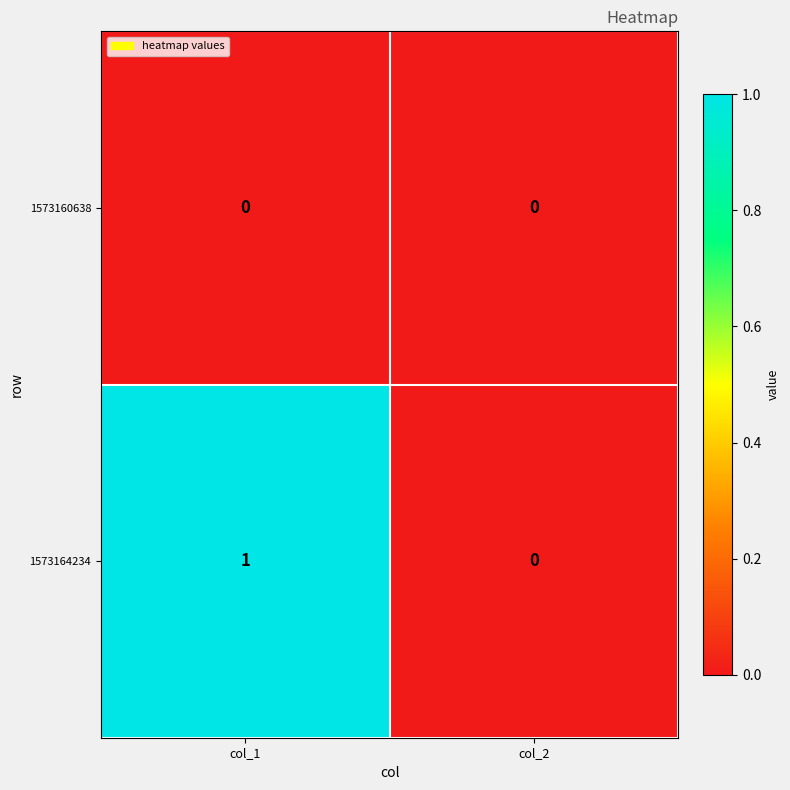

True or false: 1573160638 has a value of 0 at col_1.

True